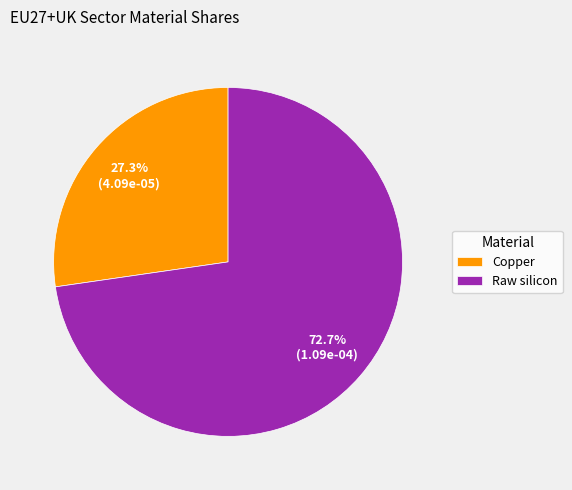

To the nearest percent, what is the combined percentage of Raw silicon and Copper?

100%